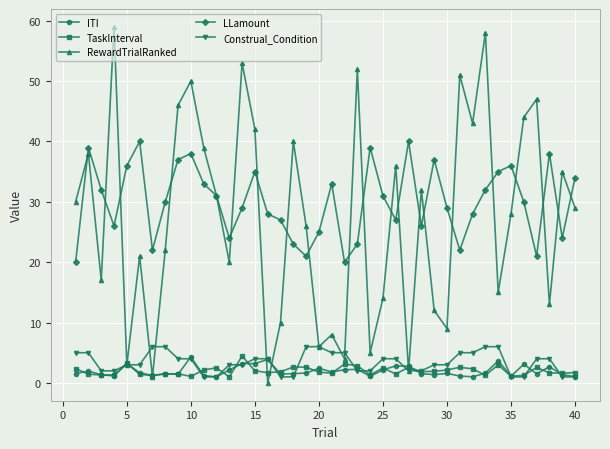

True or false: LLamount and Construal_Condition intersect in this chart.

False